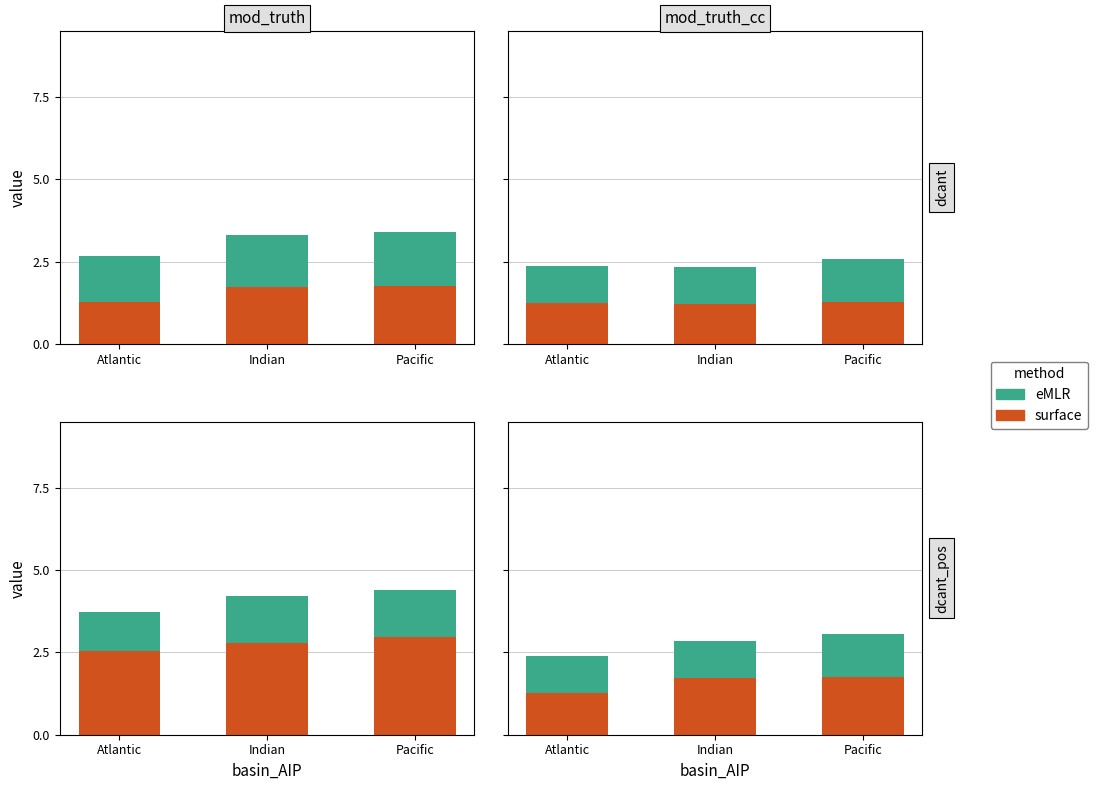

Is it true that surface equals 1.7 at Atlantic?

False